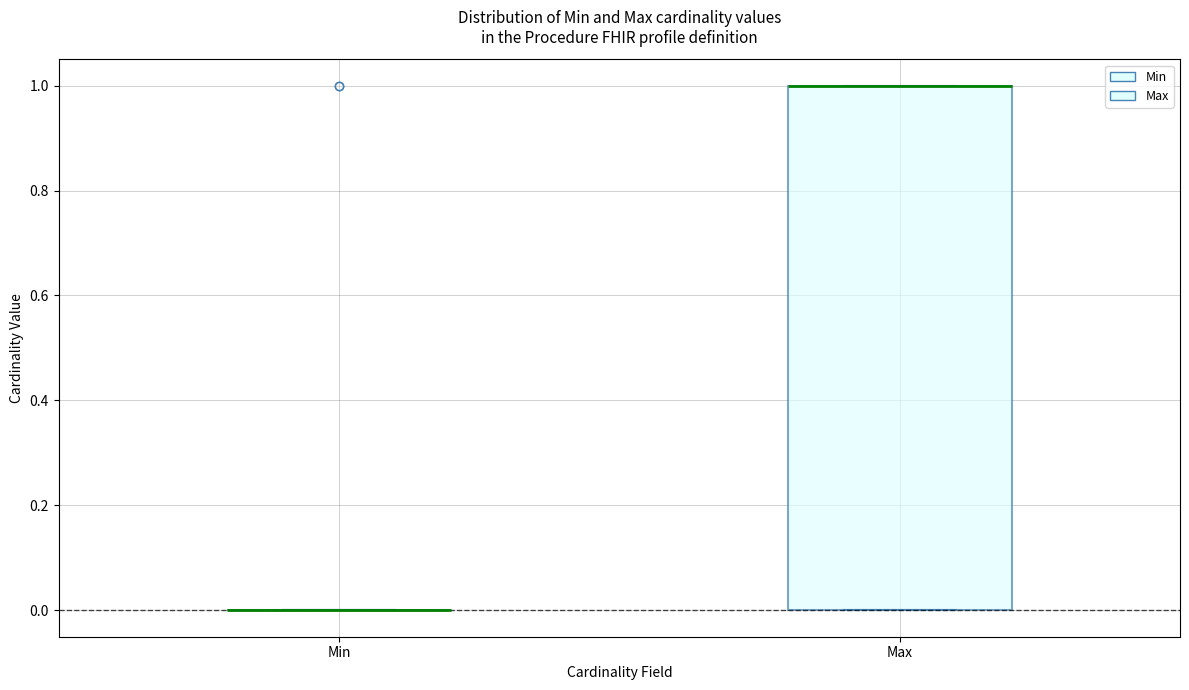

Reading left to right, transcribe this box plot: for each box, give where its median line is, the range the box spans, and where its two whiskers end, as read against the y-axis. The values are not printed on the chart, so give them approximately, as read against the axis.

Min: box collapsed to a line at 0, whiskers 0 to 0
Max: median 1 (drawn on the box's upper edge), box 0 to 1, whiskers 0 to 1